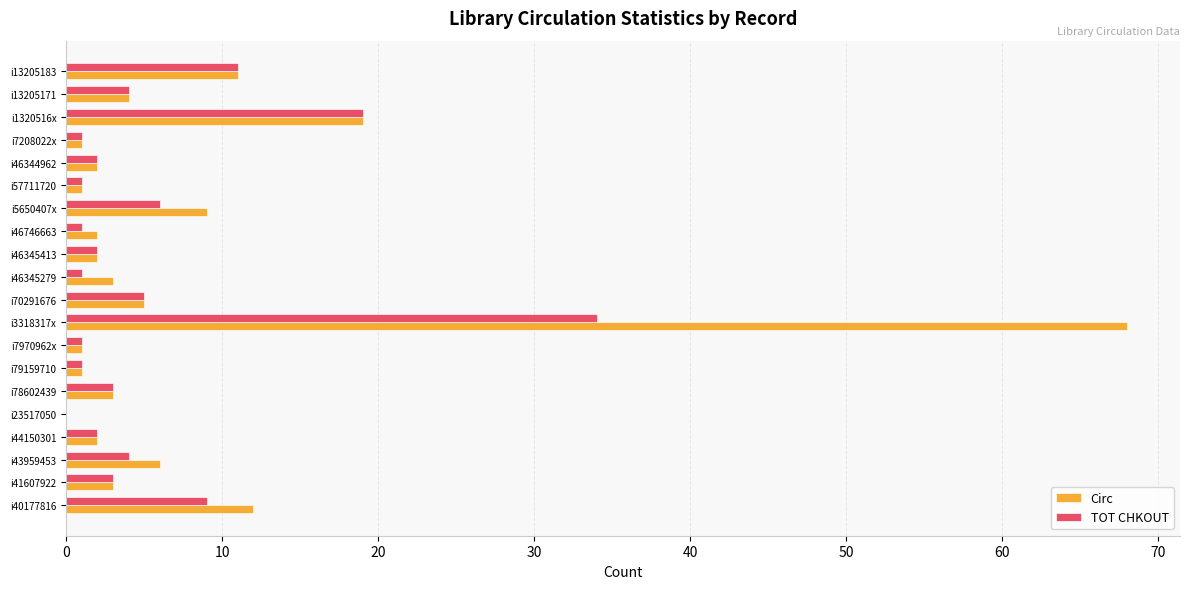

What is the maximum value for Circ?

68